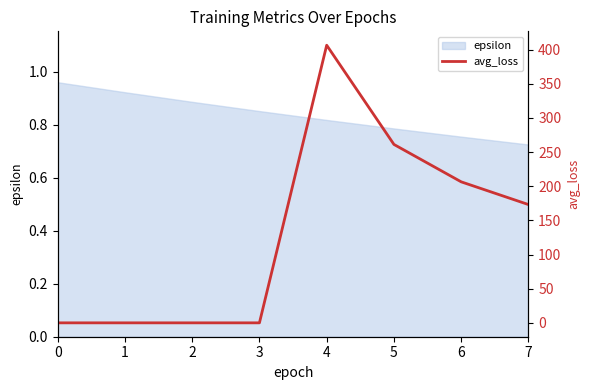

Rank the categories by epsilon value from highest to lowest.

0, 1, 2, 3, 4, 5, 6, 7